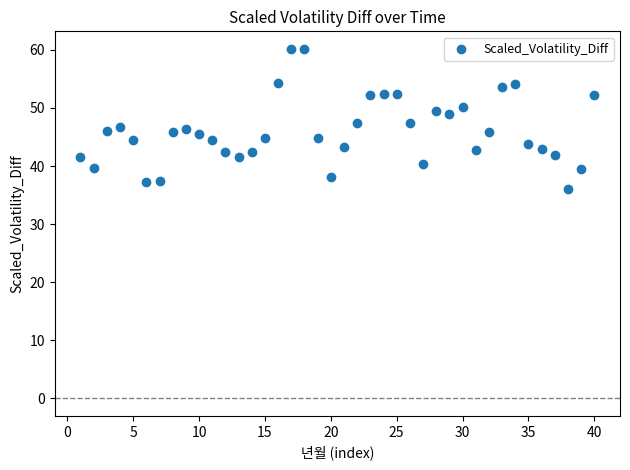

What is the range of Y values (max minus min)?

24.1